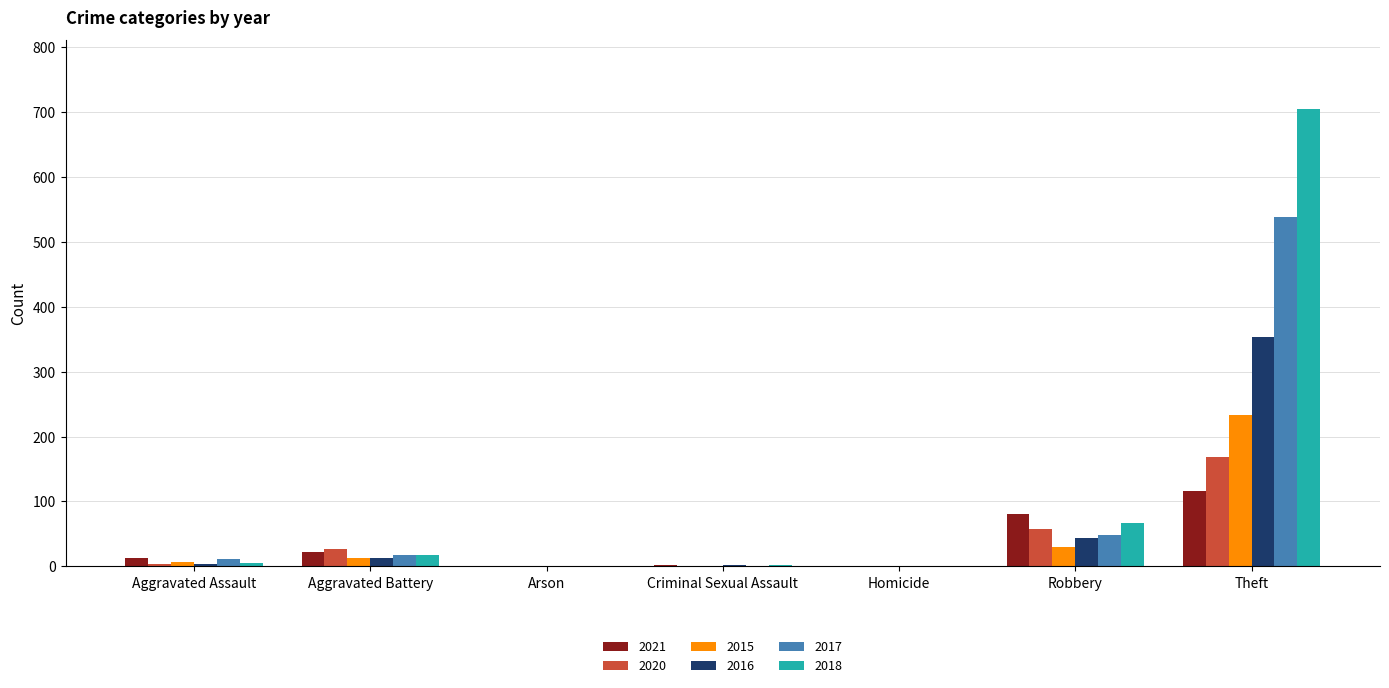

True or false: 2017 has a value of 368 at Arson.

False